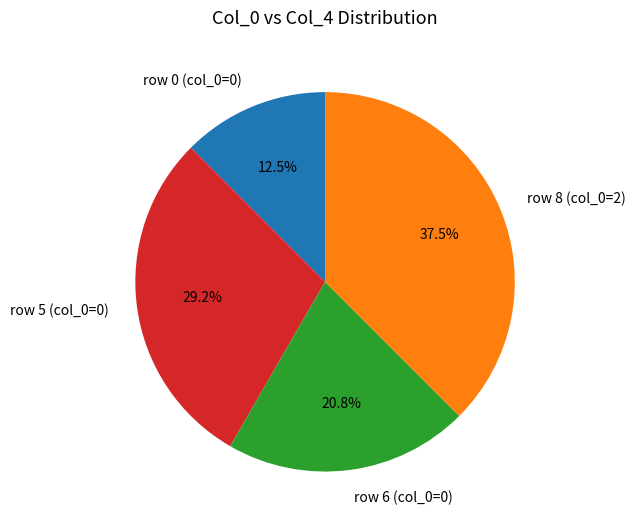

Does any single category account for the majority?

No